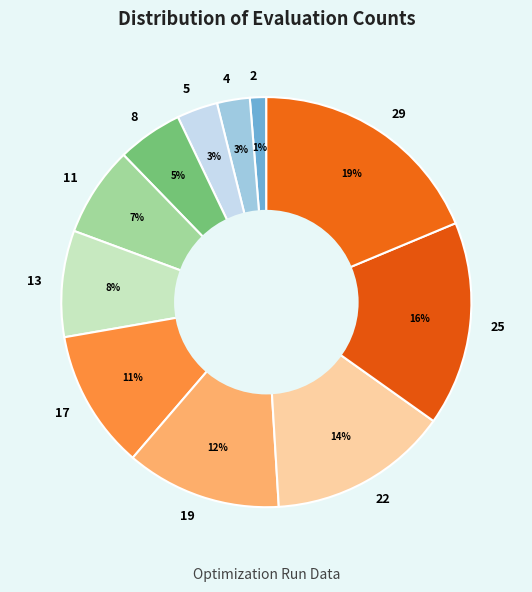

What is the largest slice in the pie chart?

29